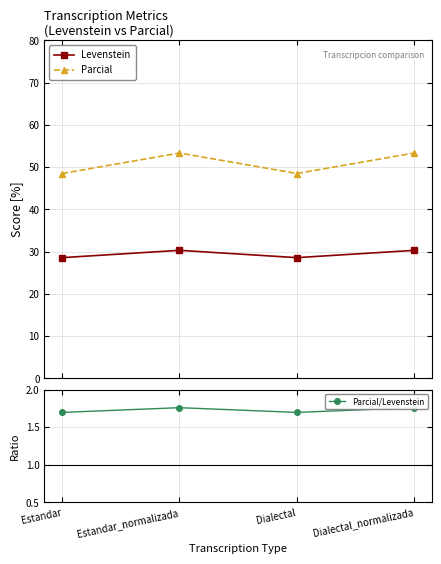

At which label is Levenstein closest to 29?

Estandar